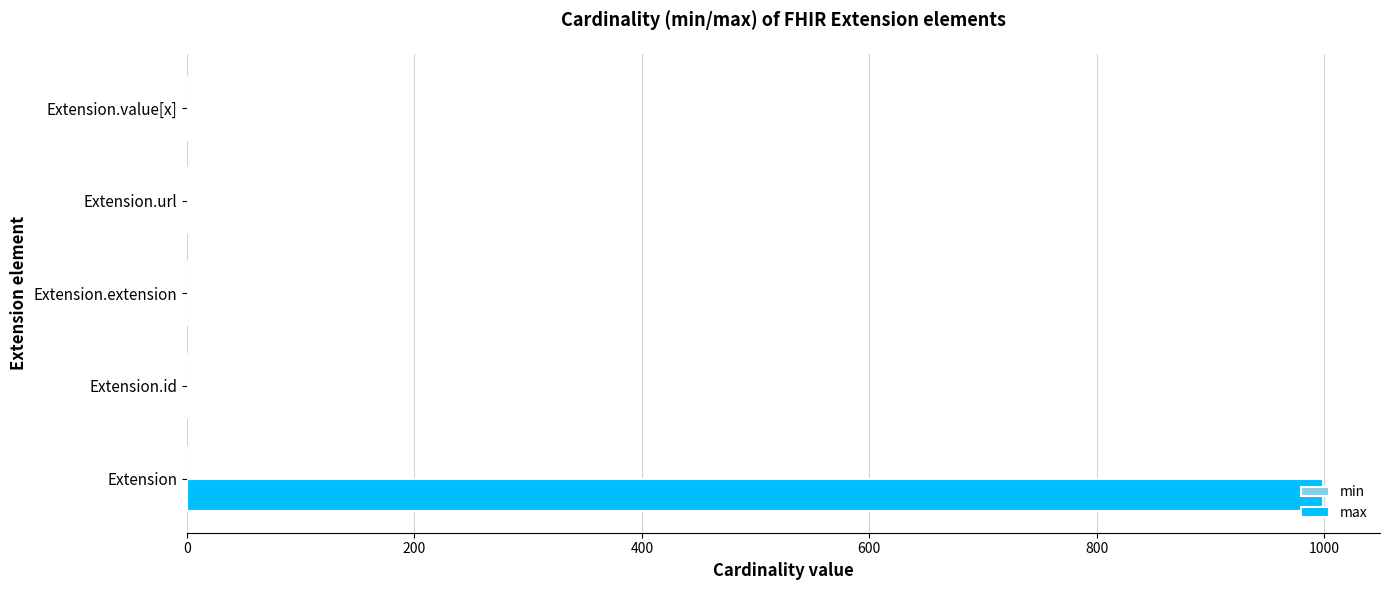

Which label corresponds to the largest value in the chart?

Extension